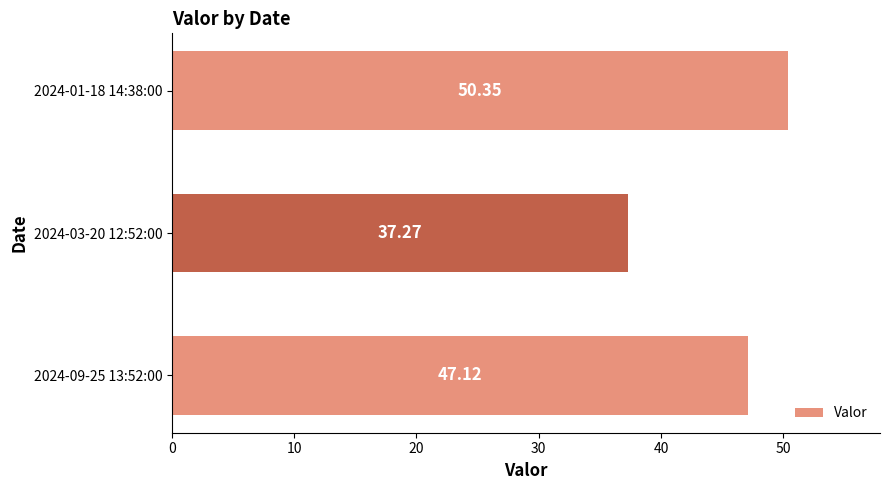

How many bars are there in total?

3